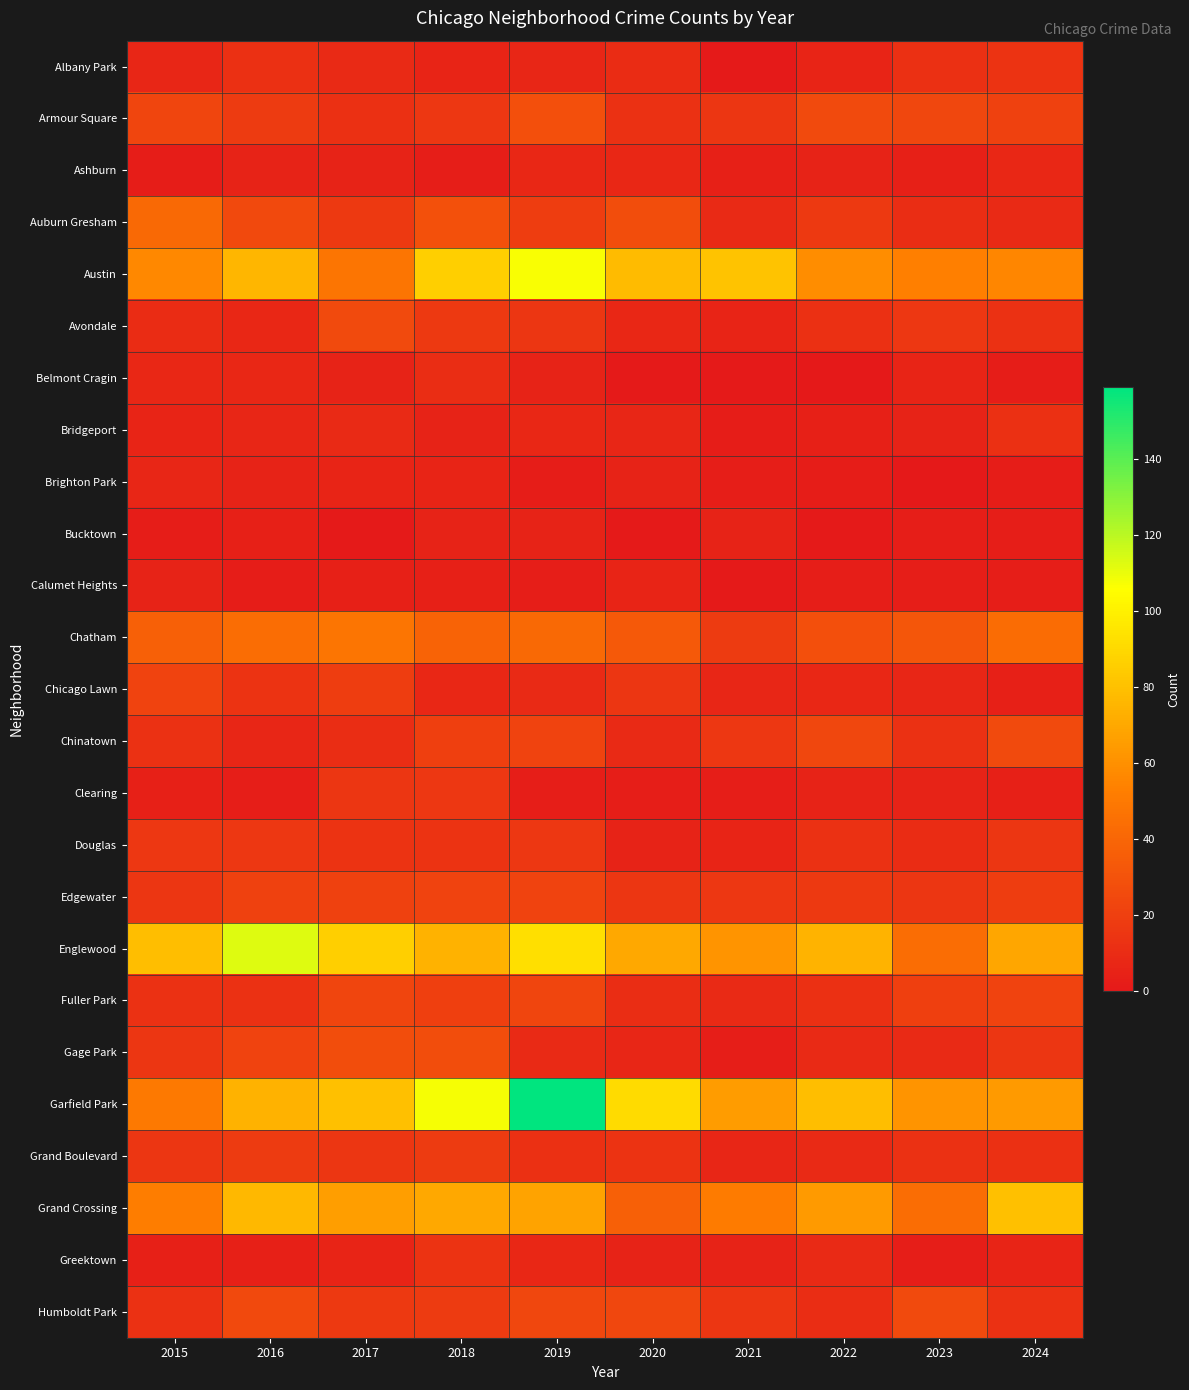

At which category is the sum across all series the highest?

2019